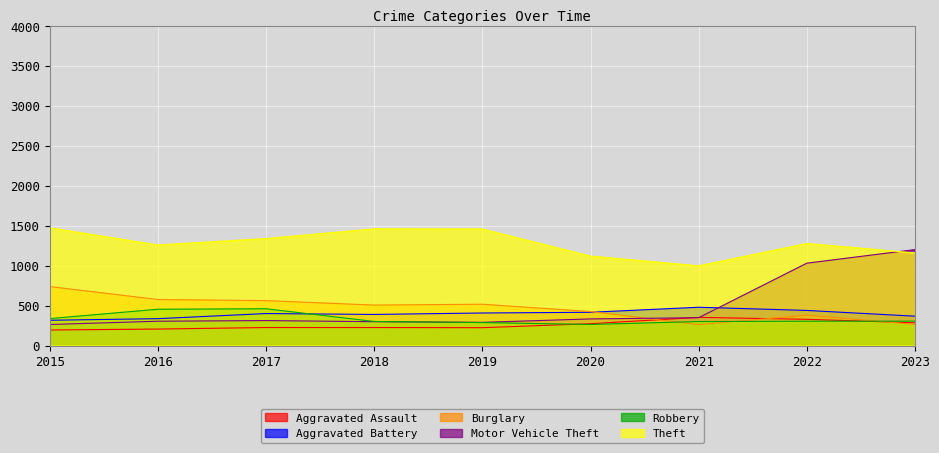

At which label is Motor Vehicle Theft closest to 732?

2022